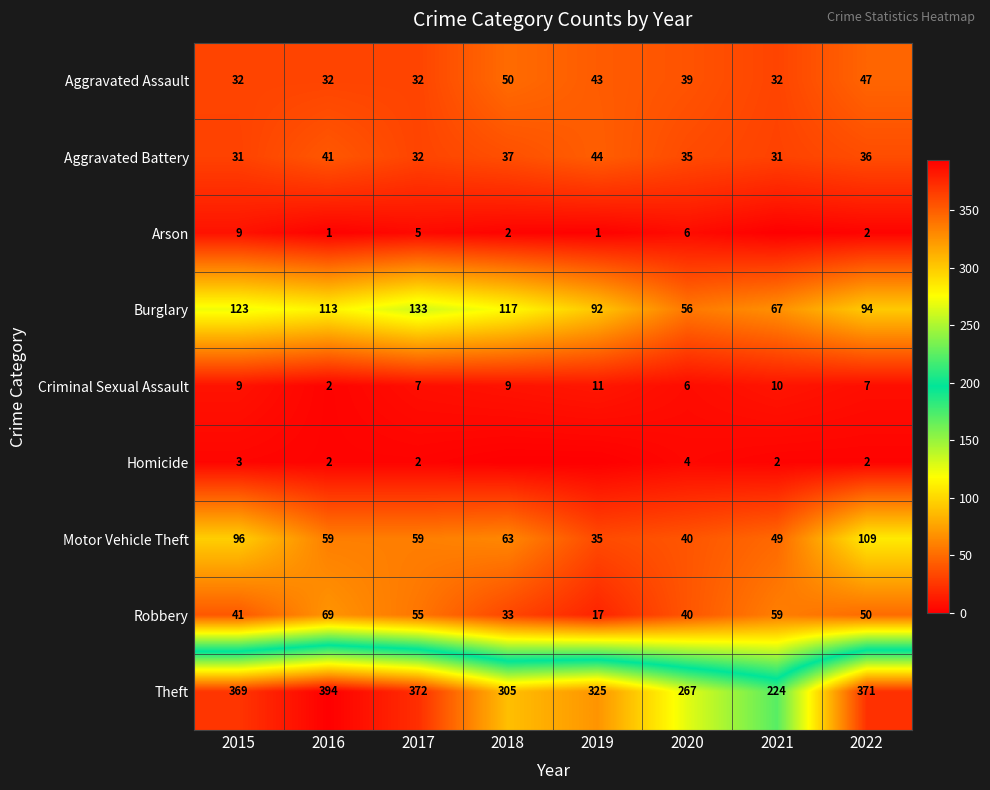

At which category is the sum across all series the highest?

2022